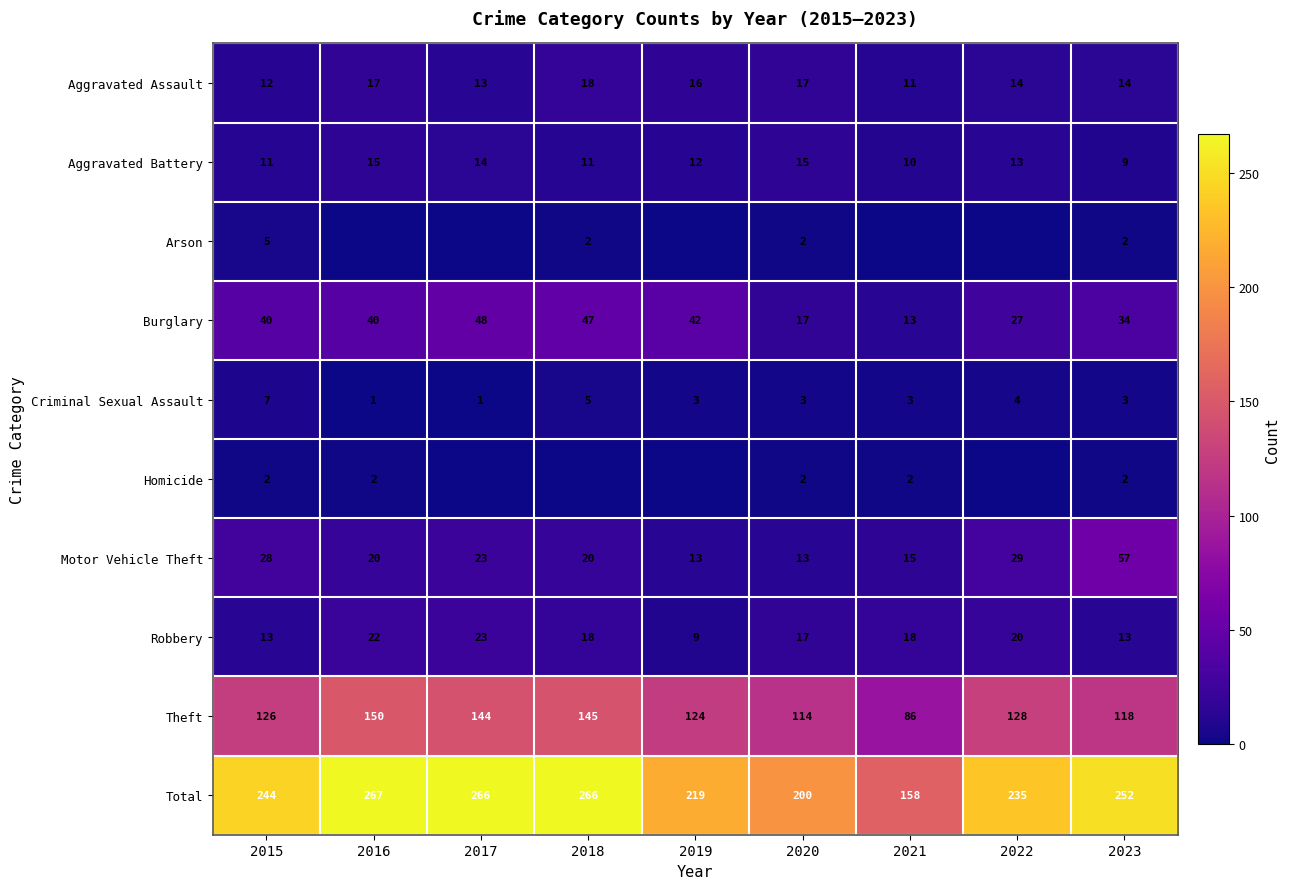

Which series changed the most between 2015 and 2023?

Motor Vehicle Theft